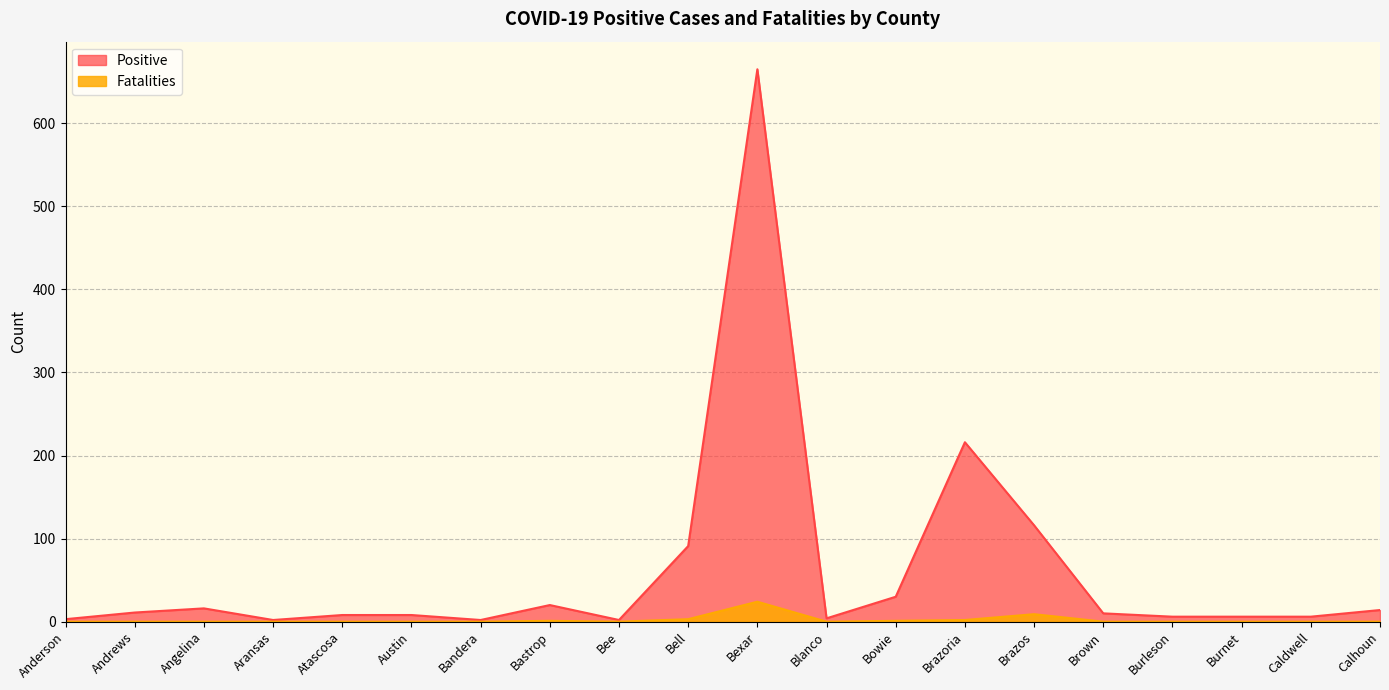

What position from the right is Blanco?

9